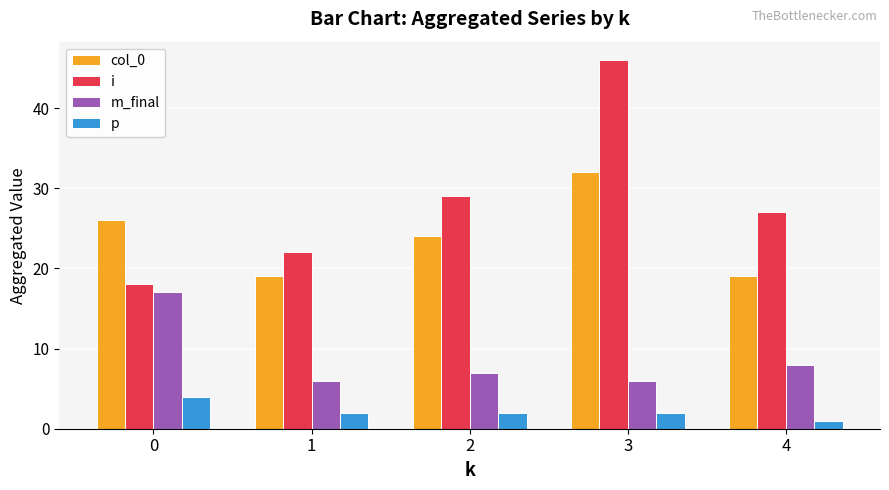

What is the sum of the i values at 2 and 0?

47